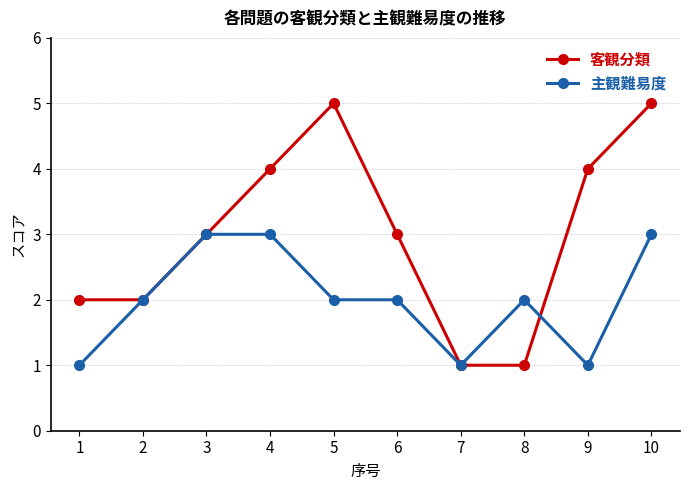

The 主観難易度 series shows 3 at 2. True or false?

False